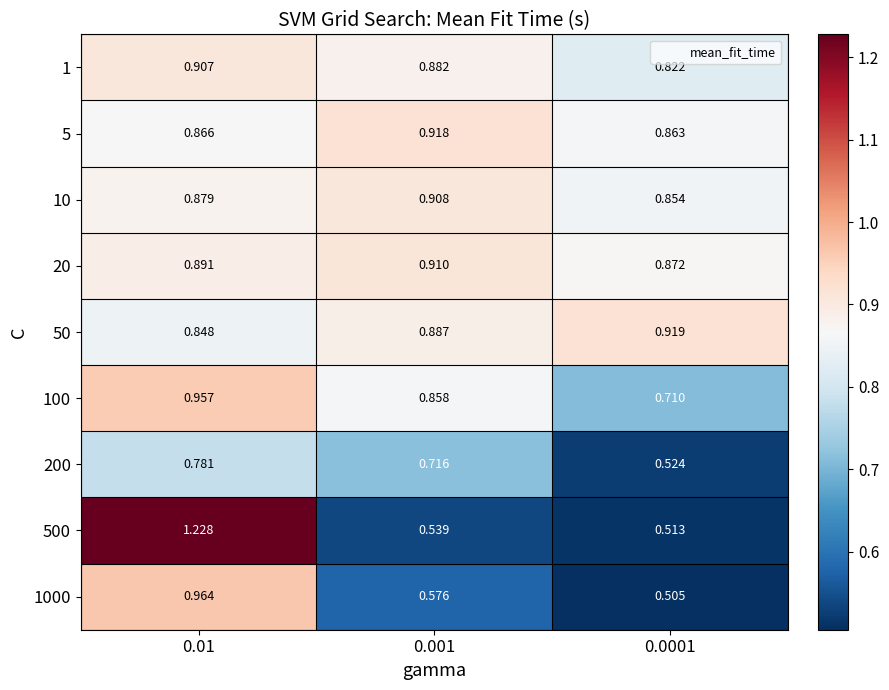

Is the value of 10 at 0.0001 greater than the value of 1 at 0.01?

No